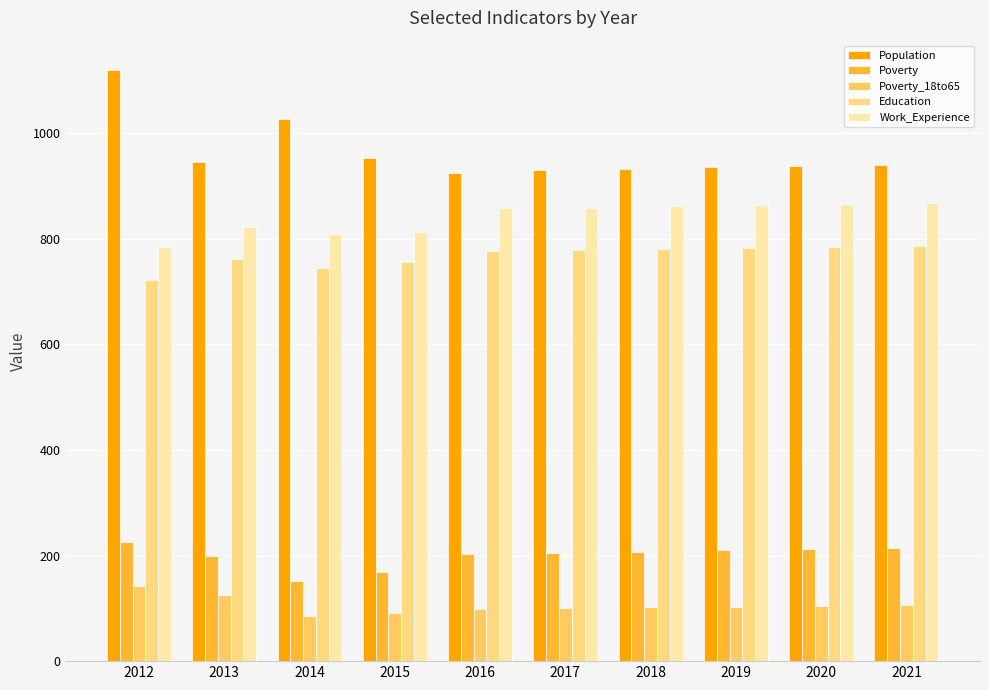

How many bars are there in total?

50